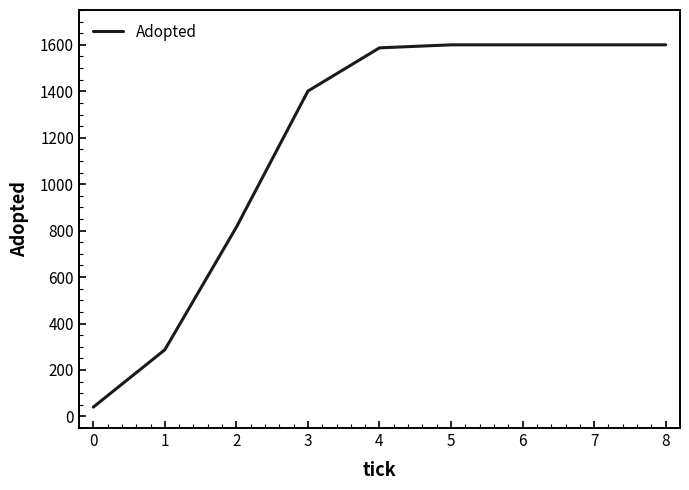

Read the value at 3.

1401